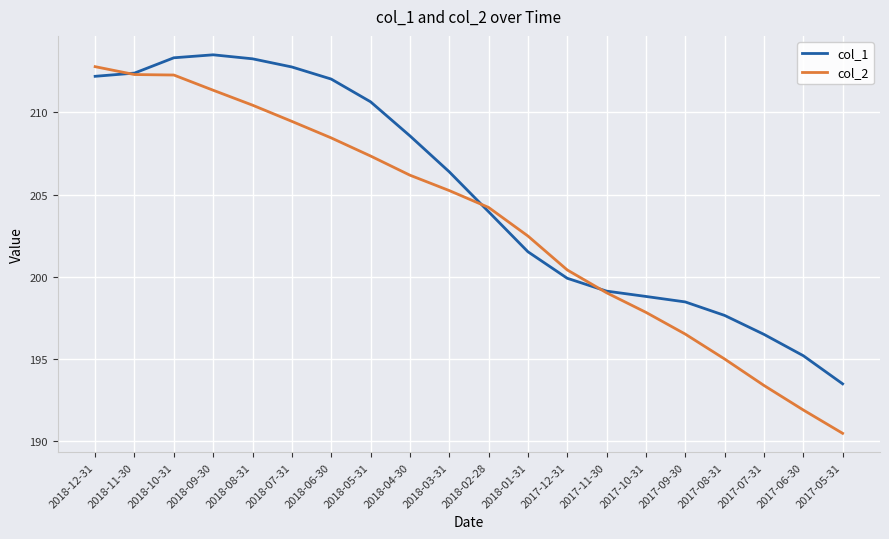

Is the value of col_1 at 2018-06-30 greater than the value of col_2 at 2017-07-31?

Yes